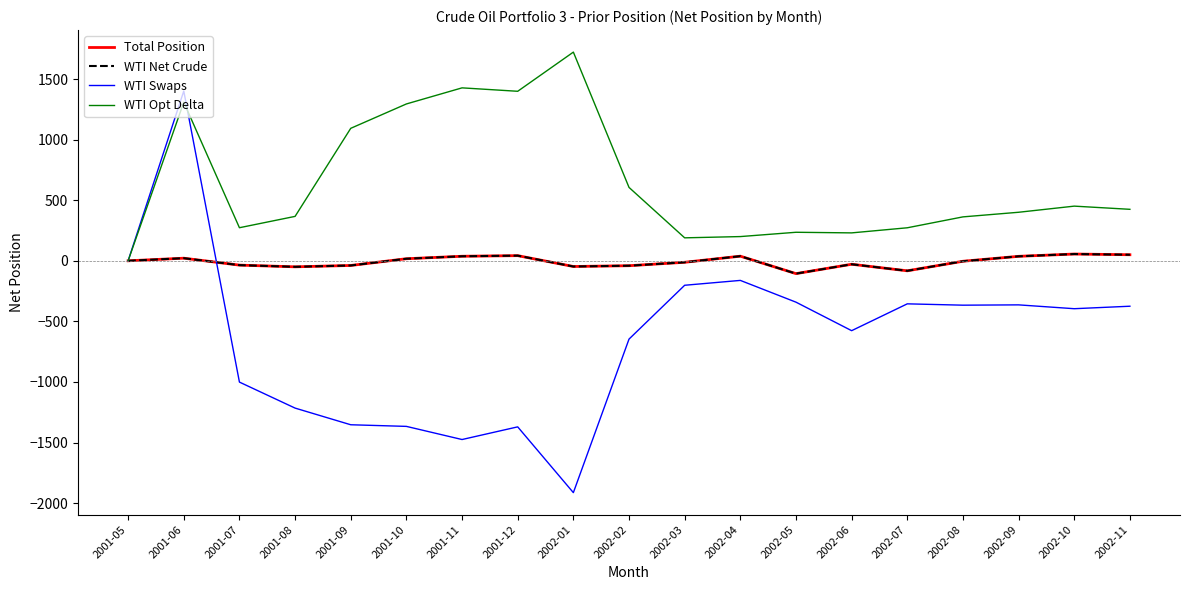

Does the chart have visible grid lines?

No